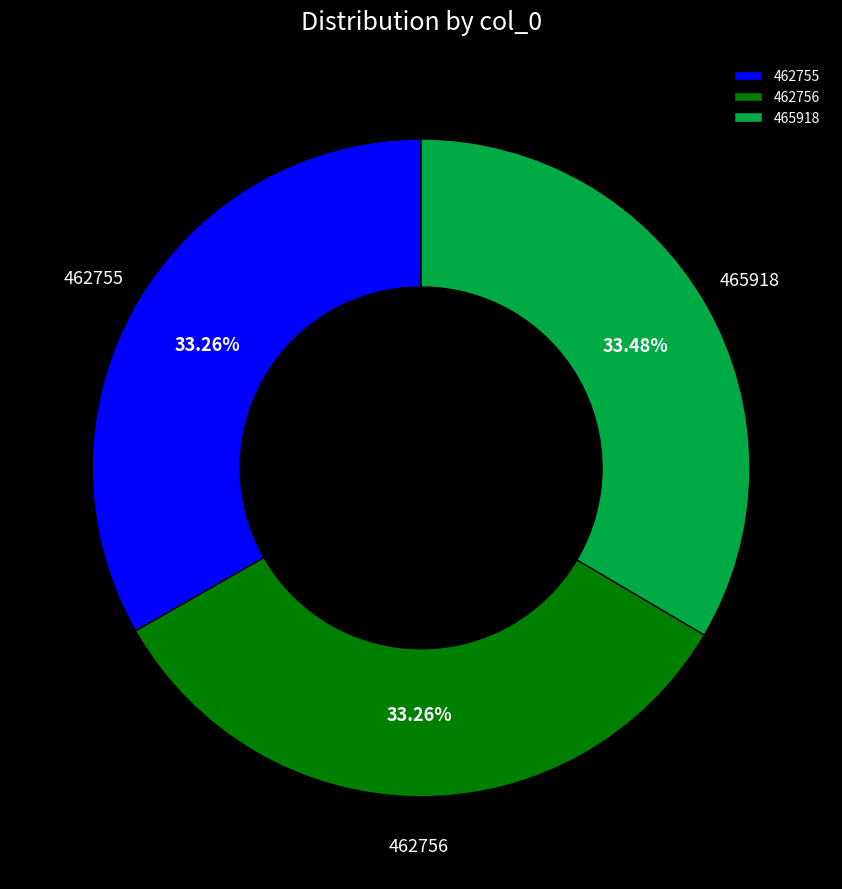

Does 462756 represent more than half of the total?

No